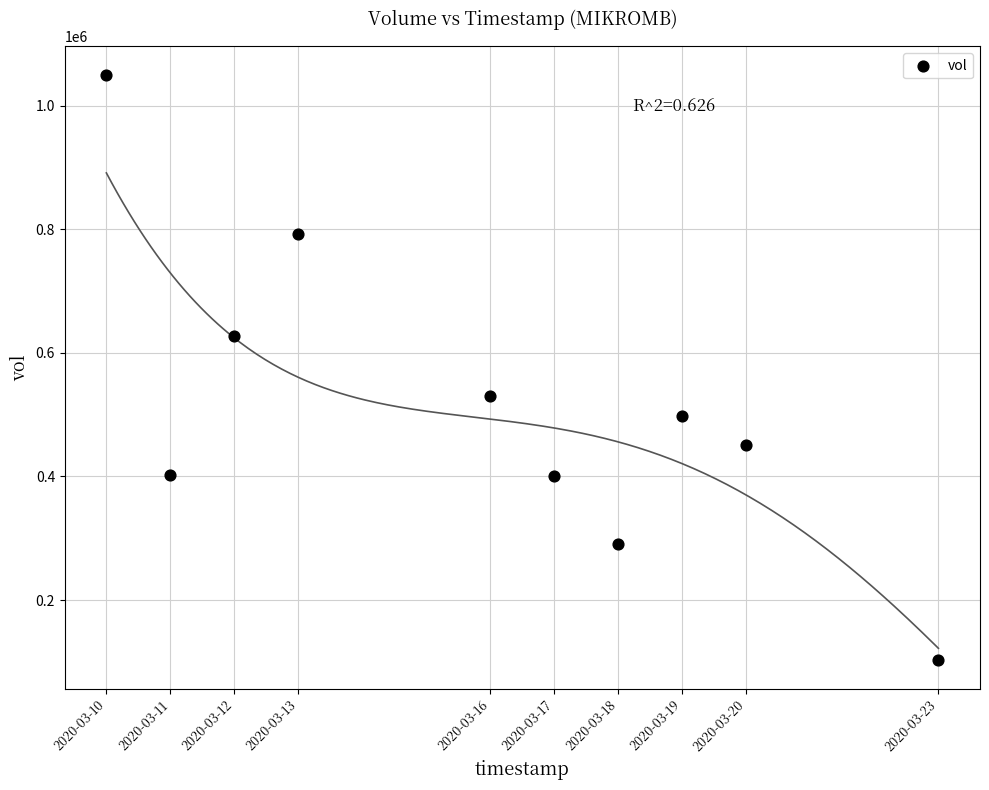

What is the range of X values (max minus min)?

1123200